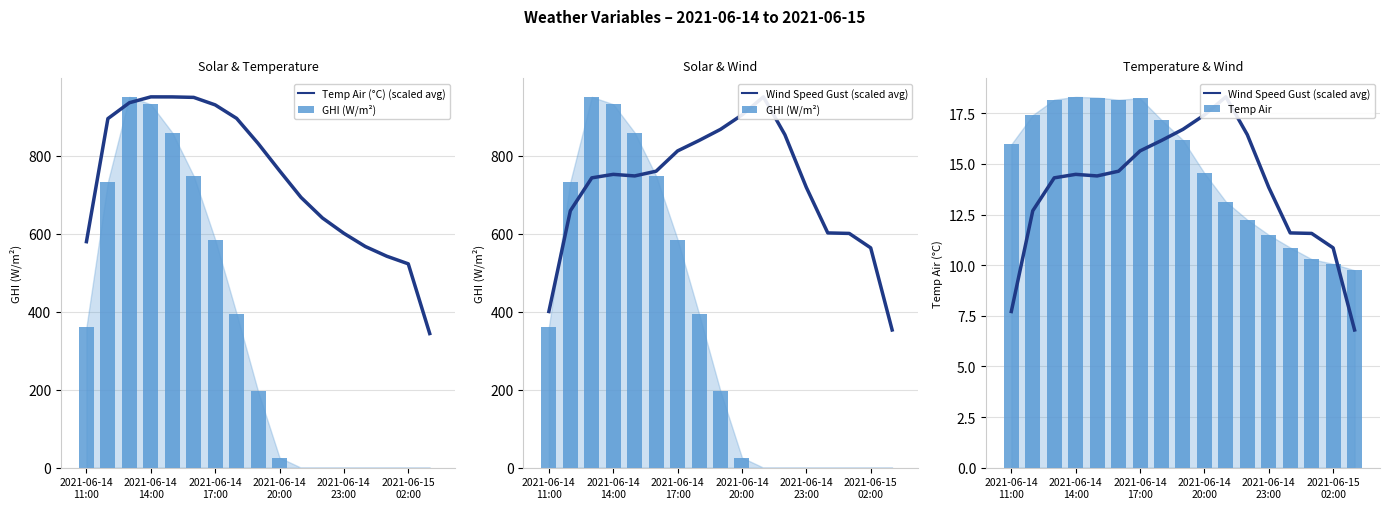

Which series has the largest range (max minus min)?

GHI (W/m²)